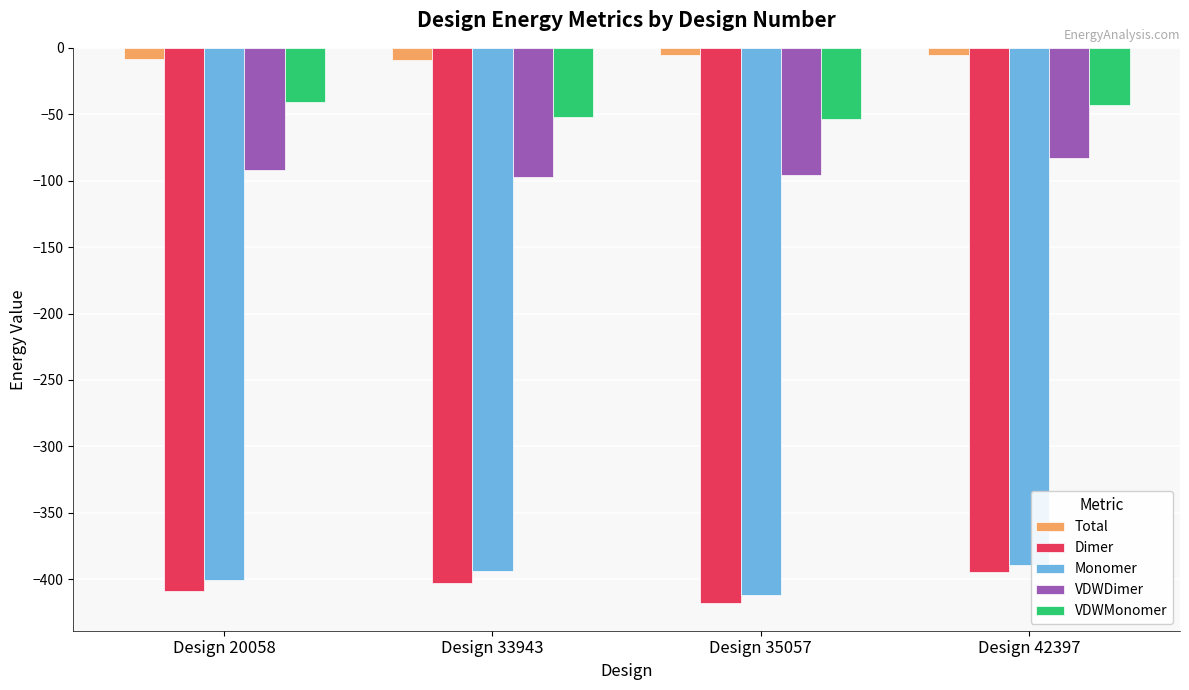

Is the value of VDWDimer at Design 20058 greater than the value of Dimer at Design 35057?

Yes